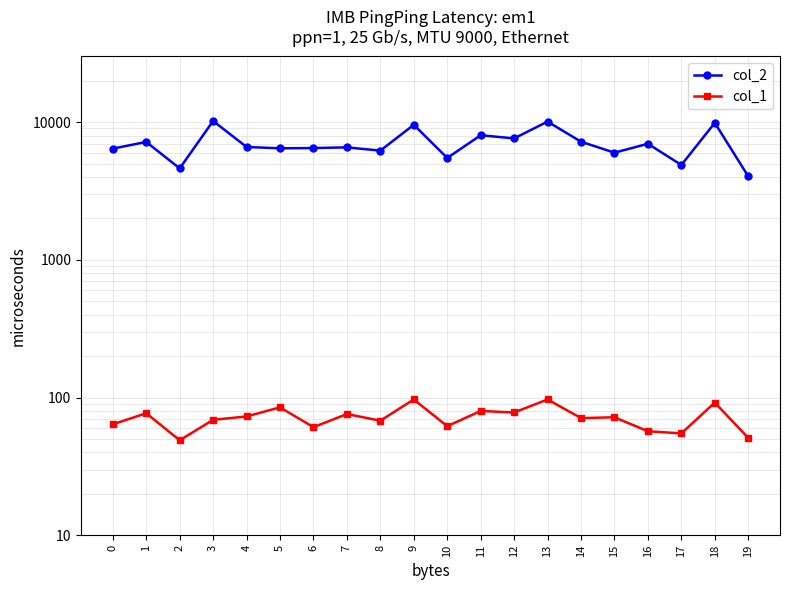

Where does the col_2 series first go above 6608?

1